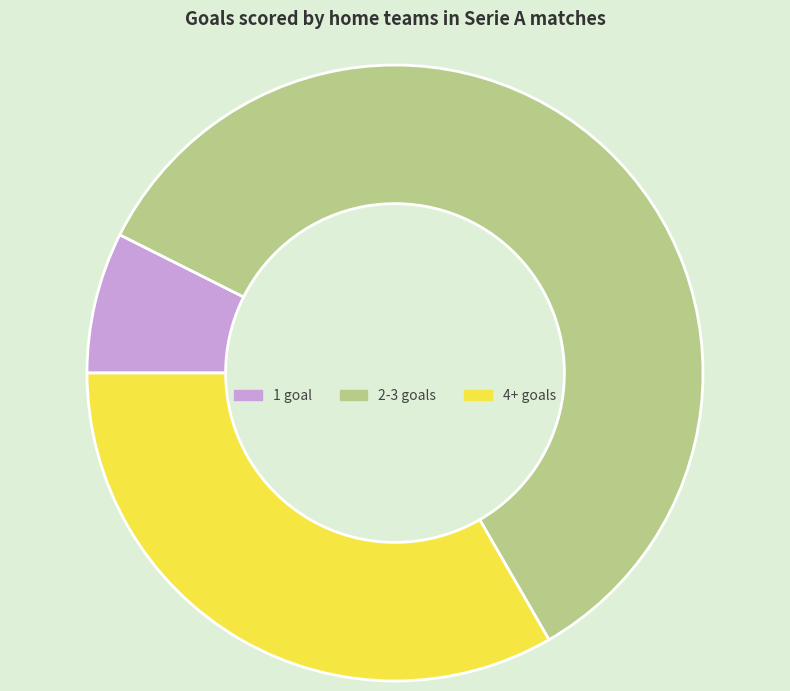

What is the ratio of the value at 4+ goals to the value at 2-3 goals?

0.6